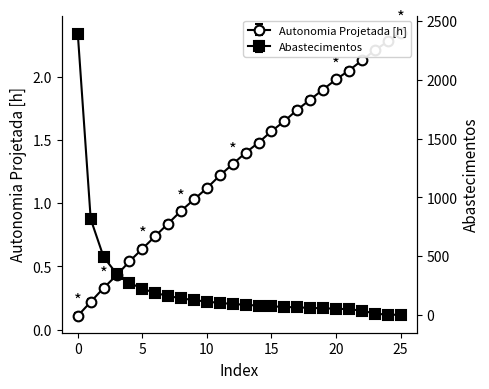

Which series changed the most between 2 and 20?

Abastecimentos